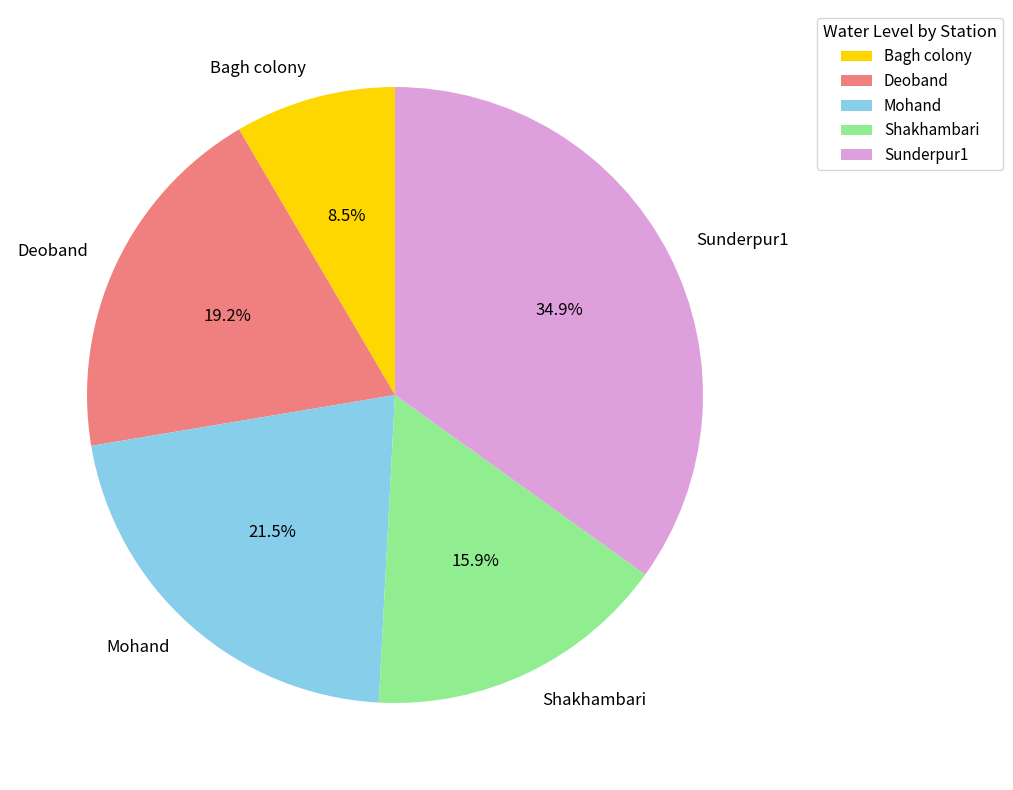

Approximately how many times larger is the value at Sunderpur1 compared to Deoband?

1.8